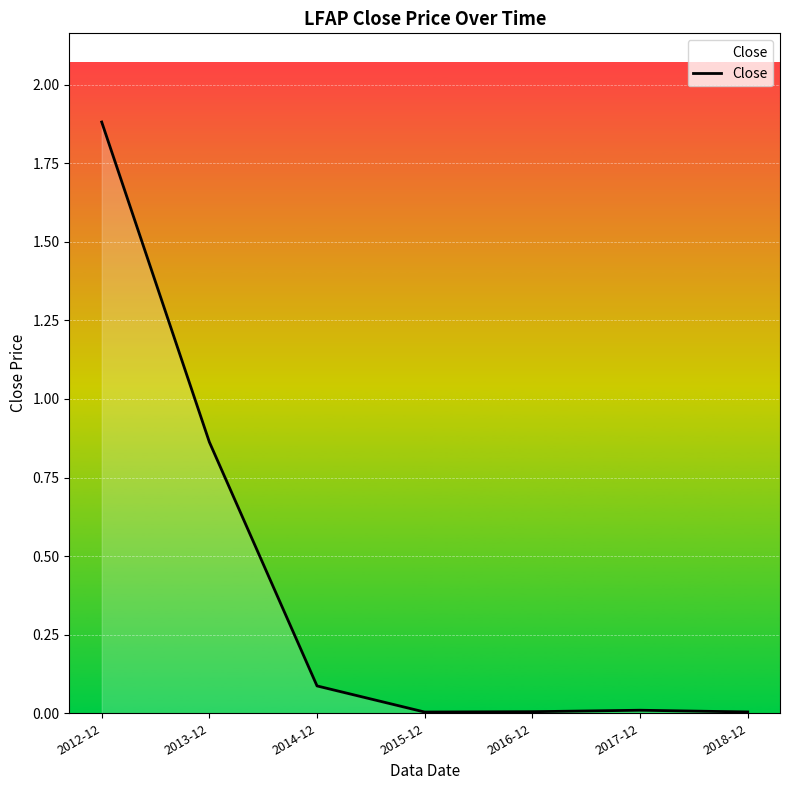

At which category does the chart reach its peak across all series?

2012-12